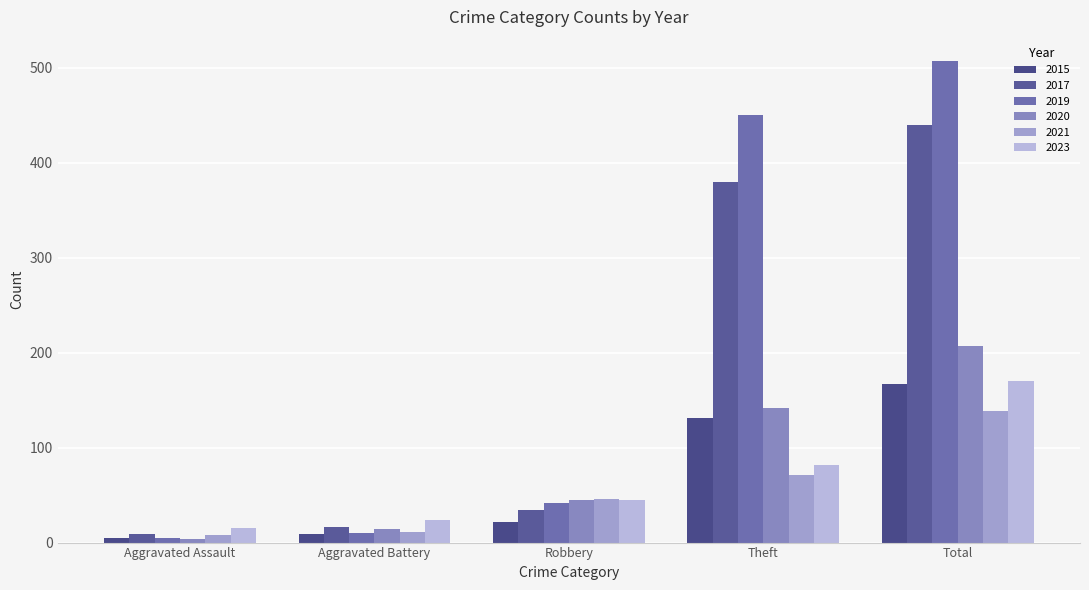

Read the 2020 value at Total.

207